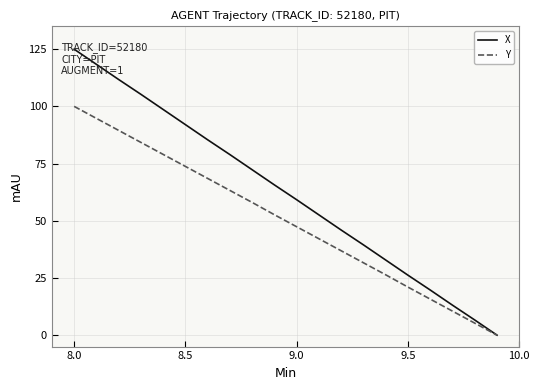

Which series has the largest range (max minus min)?

X